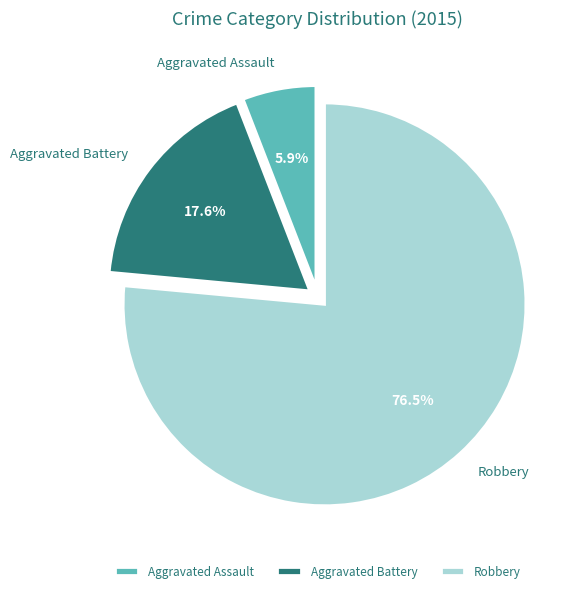

To the nearest percent, what is the difference between the largest and smallest slice percentages?

71%